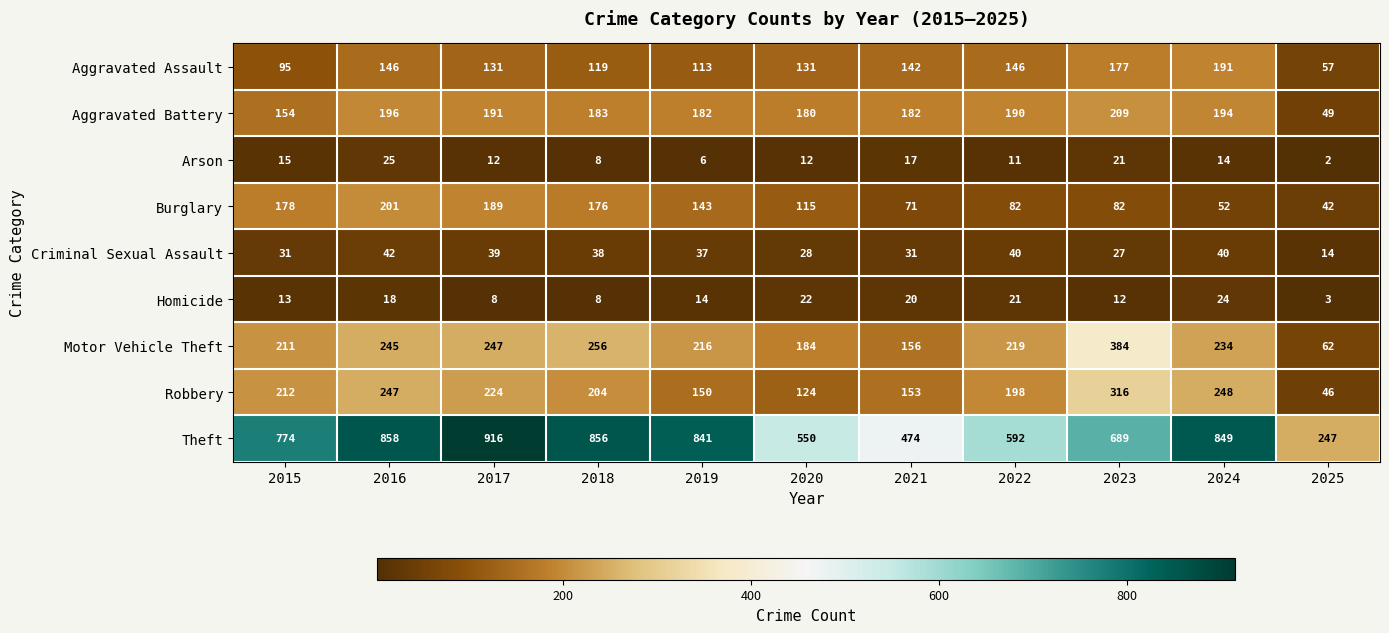

List the series in order of their peak value, highest first.

Theft, Motor Vehicle Theft, Robbery, Aggravated Battery, Burglary, Aggravated Assault, Criminal Sexual Assault, Arson, Homicide